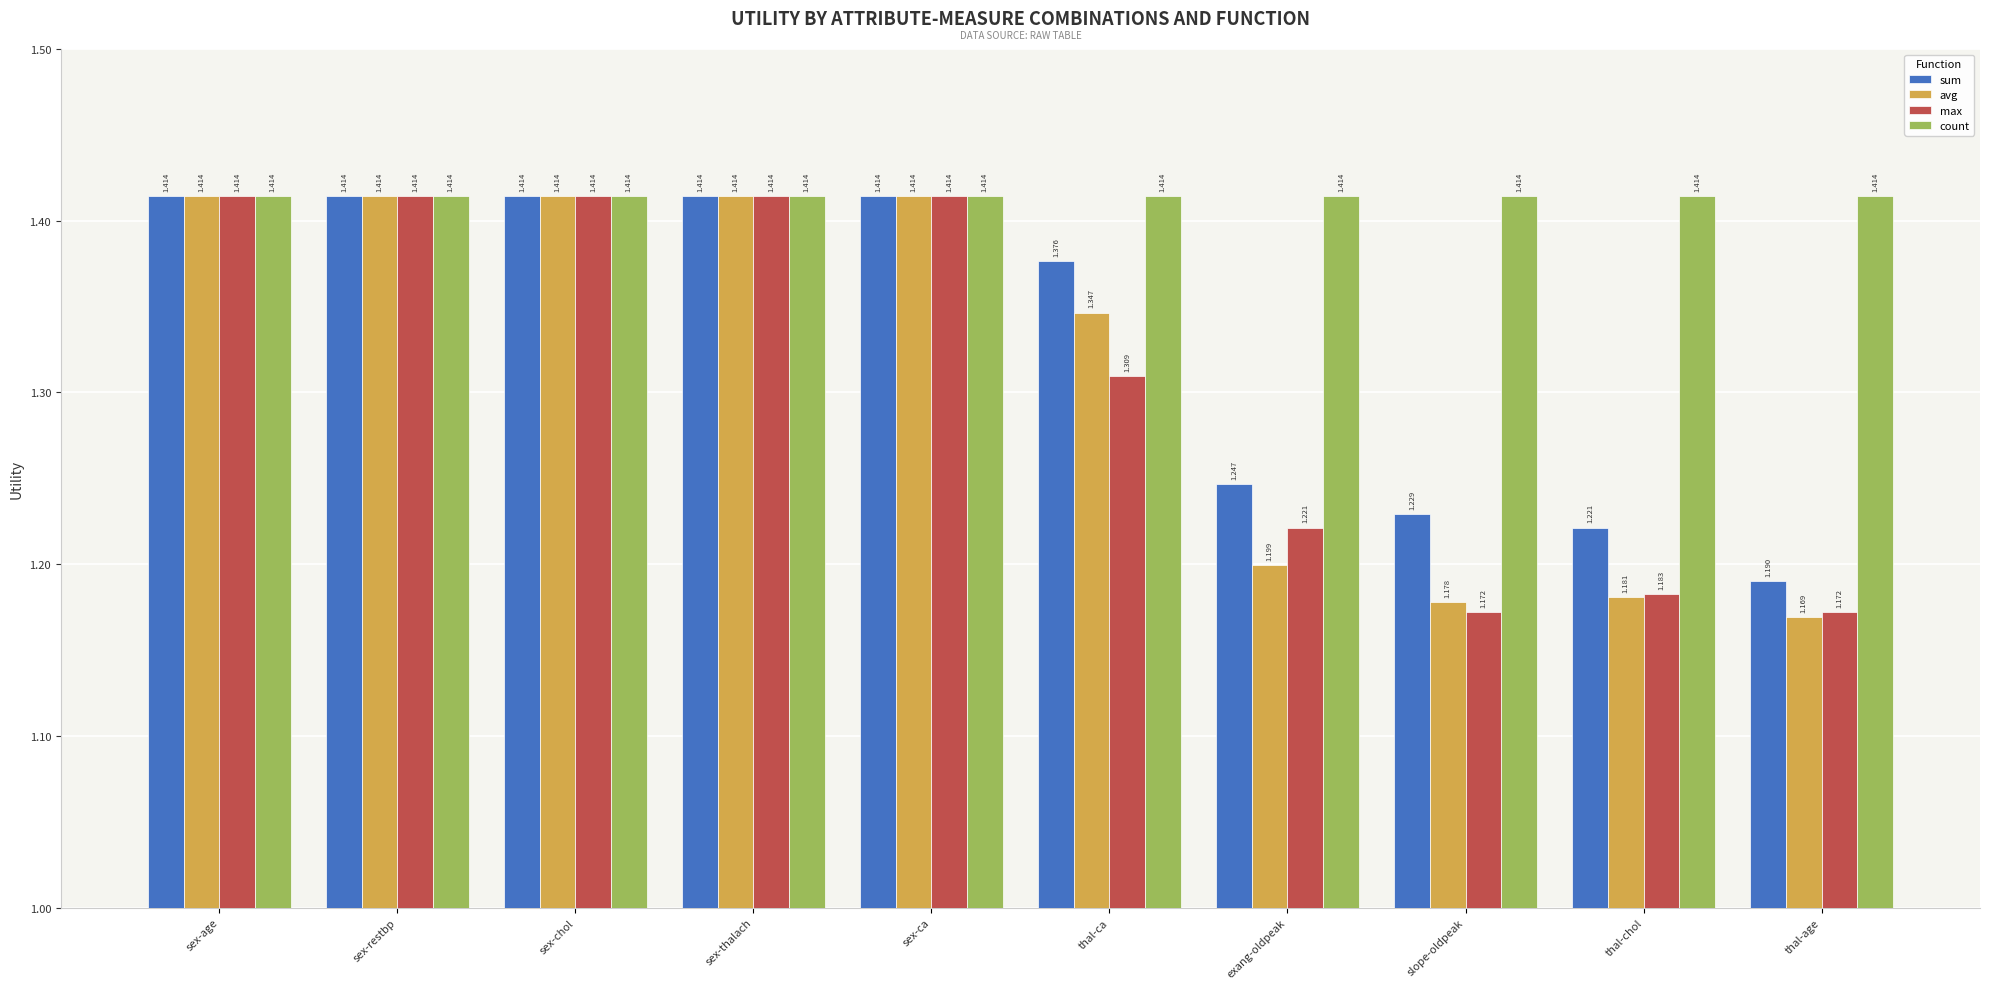

At which category does the chart reach its minimum across all series?

thal-age